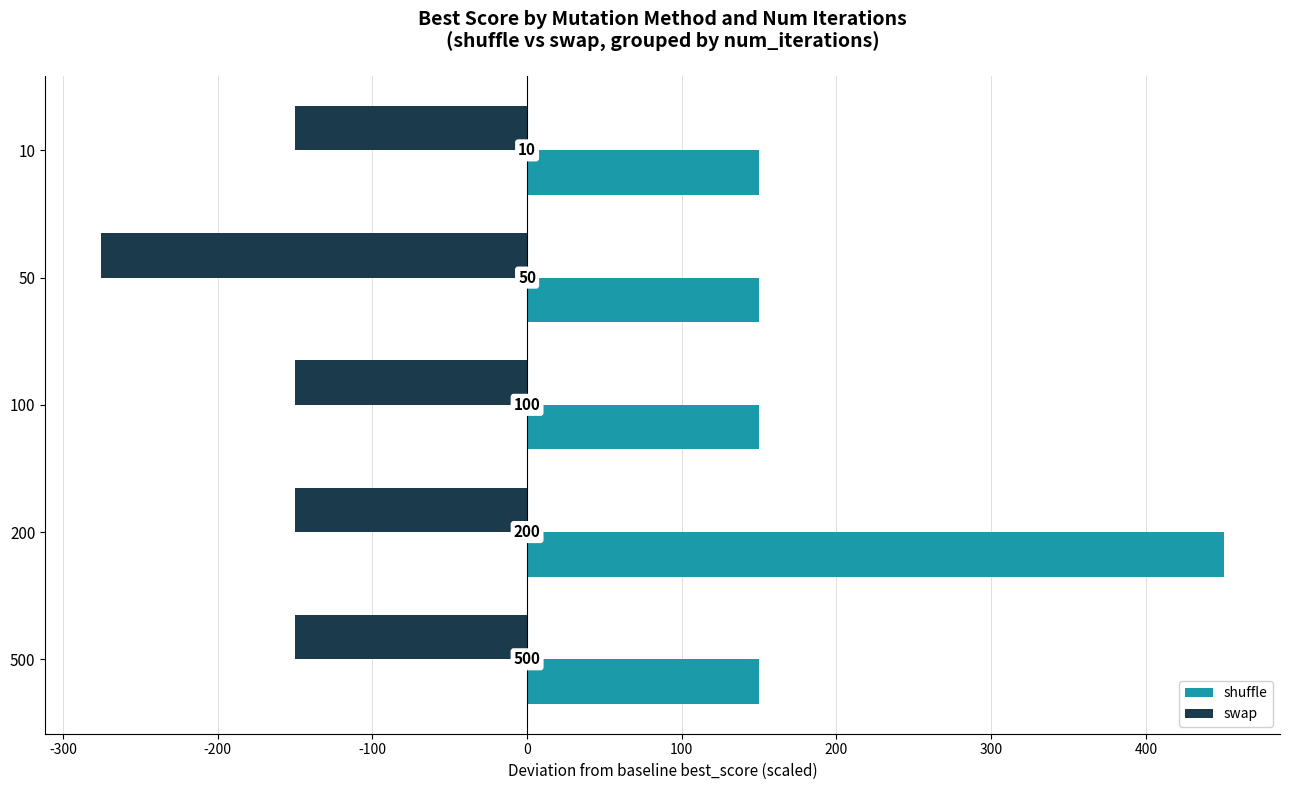

What are all the series names shown in the legend?

shuffle, swap